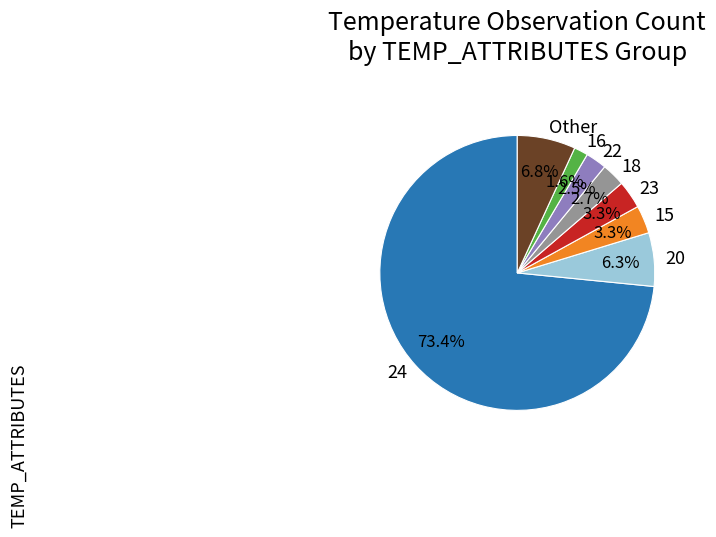

What is the total percentage of Other and 23?

10.1%